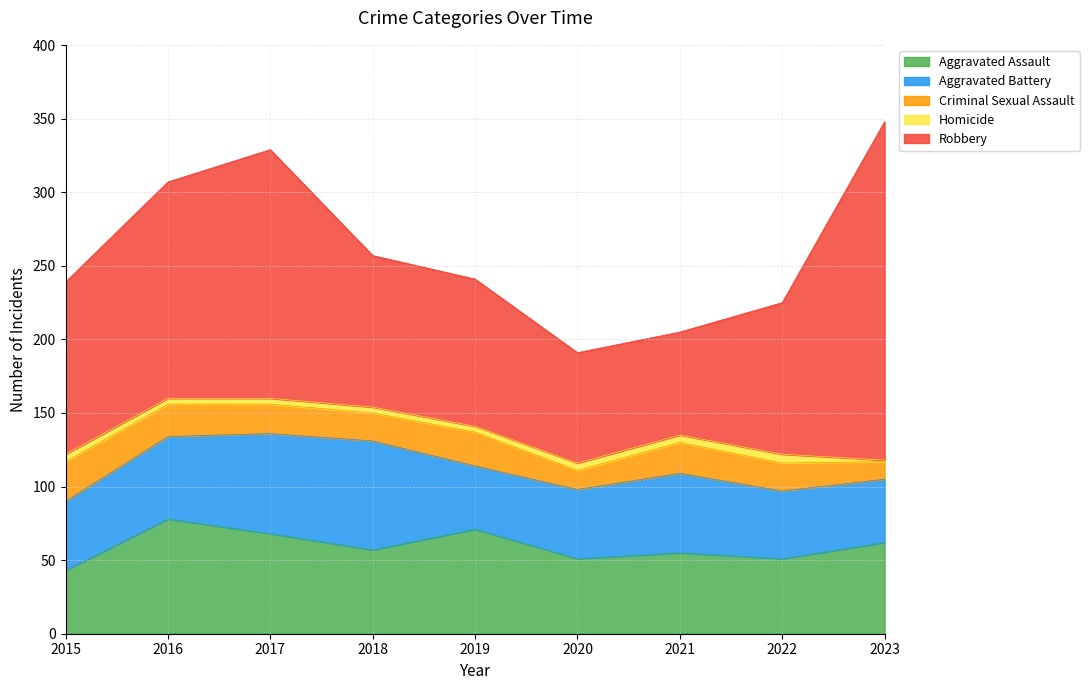

Reading right to left, what are all the values shown in this chart?

Aggravated Assault: 62	51	55	51	71	57	68	78	43
Aggravated Battery: 43	46	54	47	43	74	68	56	47
Criminal Sexual Assault: 12	19	21	13	23	19	20	22	27
Homicide: 1	6	5	5	4	4	4	4	5
Robbery: 230	103	70	75	100	103	169	147	117